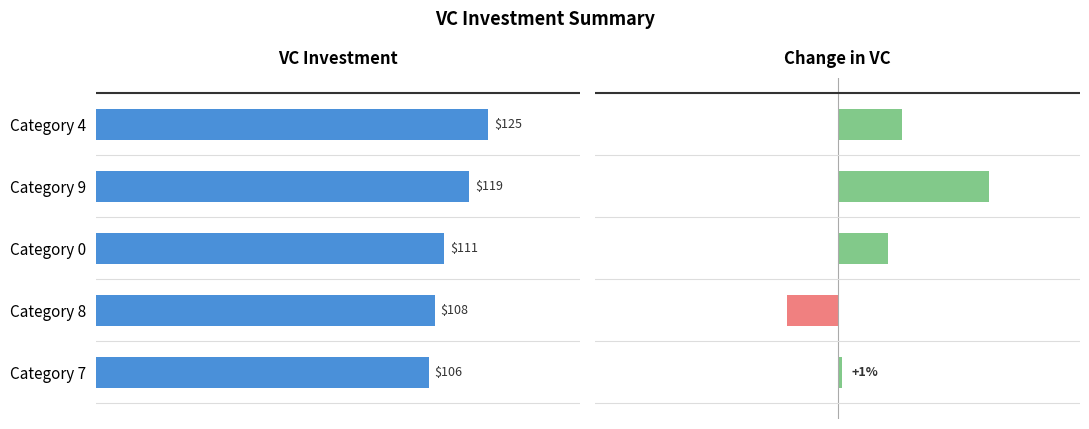

How many groups of bars are there?

5